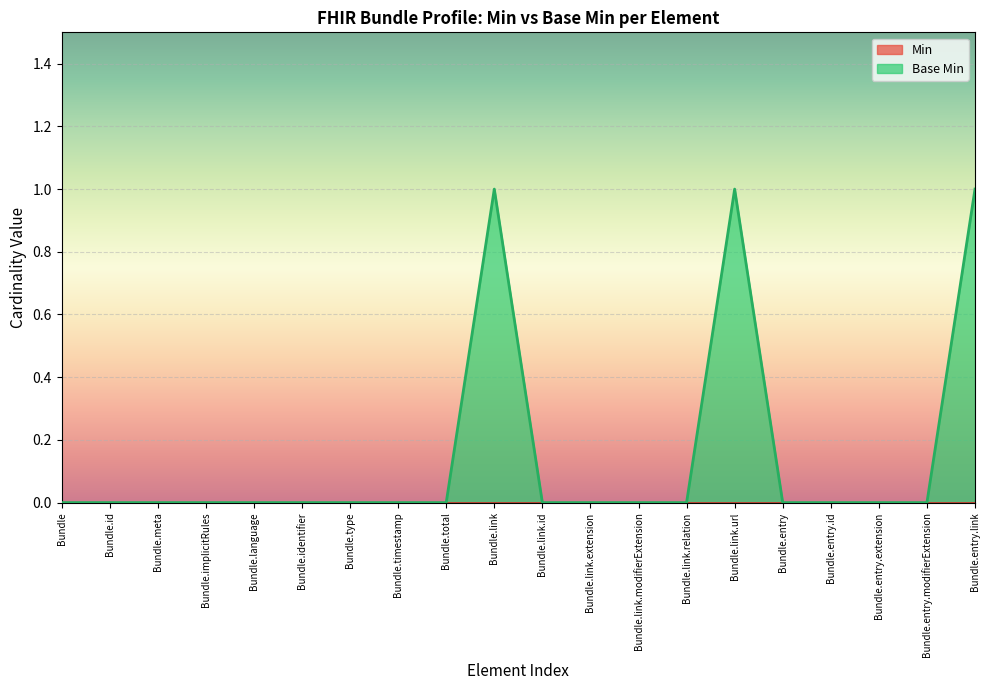

List the labels in order of value, smallest first.

Bundle, Bundle.id, Bundle.meta, Bundle.implicitRules, Bundle.language, Bundle.identifier, Bundle.type, Bundle.timestamp, Bundle.total, Bundle.link.id, Bundle.link.extension, Bundle.link.modifierExtension, Bundle.link.relation, Bundle.entry, Bundle.entry.id, Bundle.entry.extension, Bundle.entry.modifierExtension, Bundle.link, Bundle.link.url, Bundle.entry.link